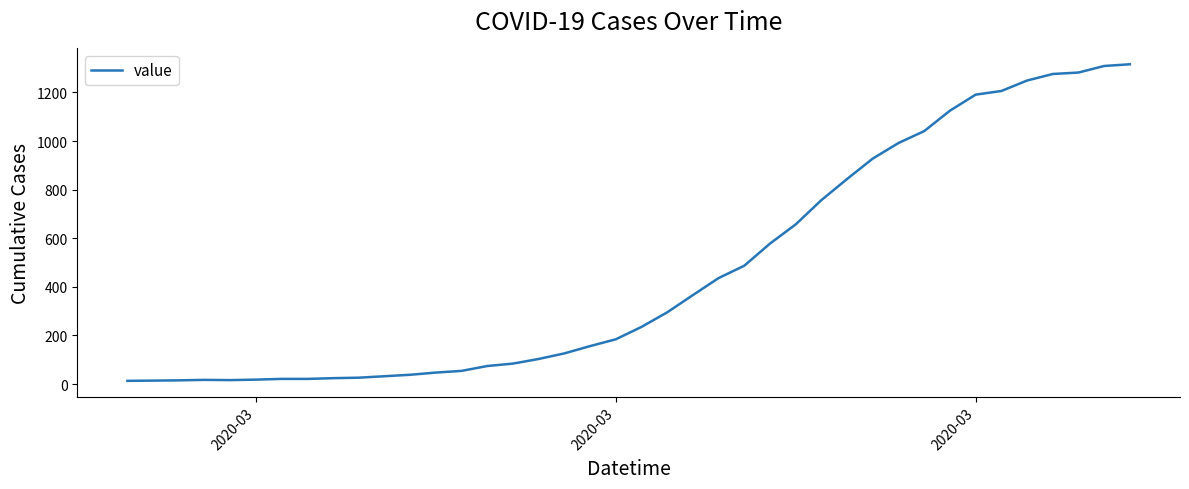

What is the difference between the maximum and minimum values?

1303